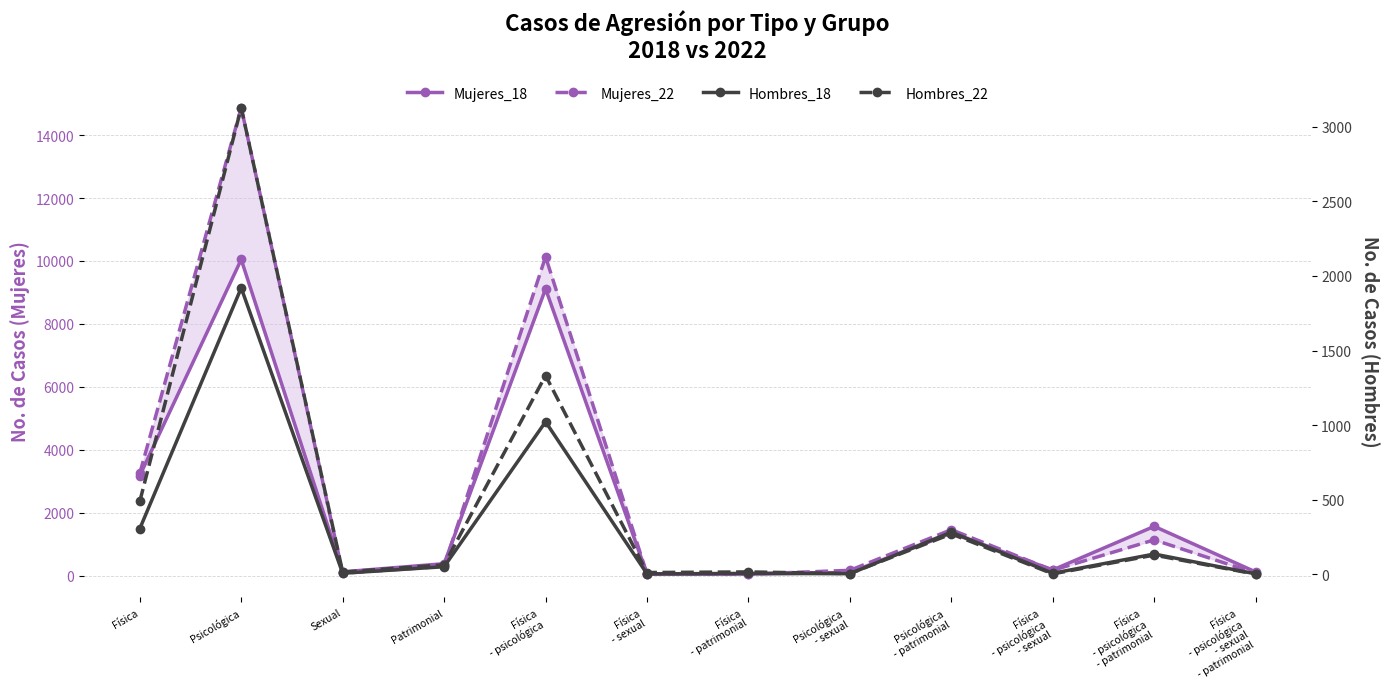

How many lines are shown in the chart?

4